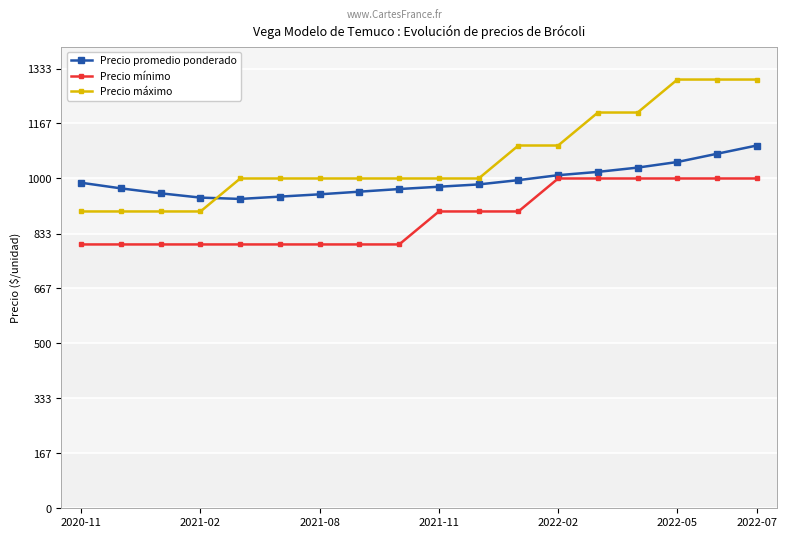

List the series in order of their peak value, highest first.

Precio máximo, Precio promedio ponderado, Precio mínimo